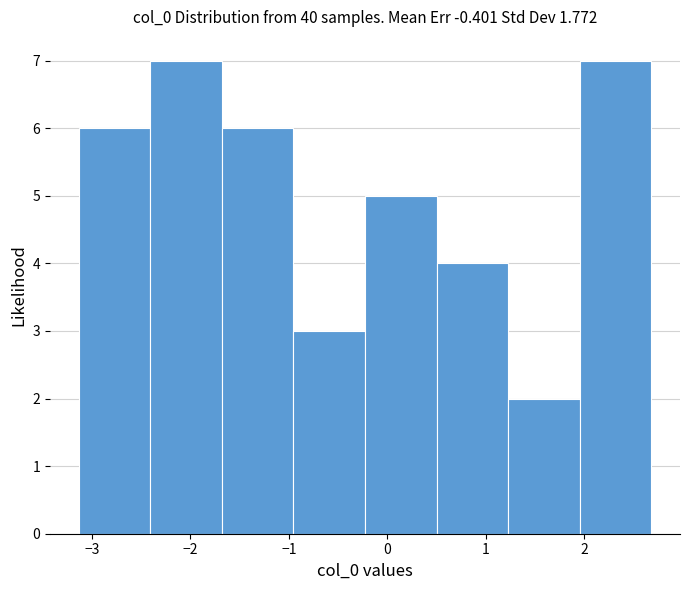

What is the height of the bar covering -1.7 to -1.0 on the x-axis? Neither the bar edges nor the heights are printed on the chart, so give them approximately, as read against the axes.

6